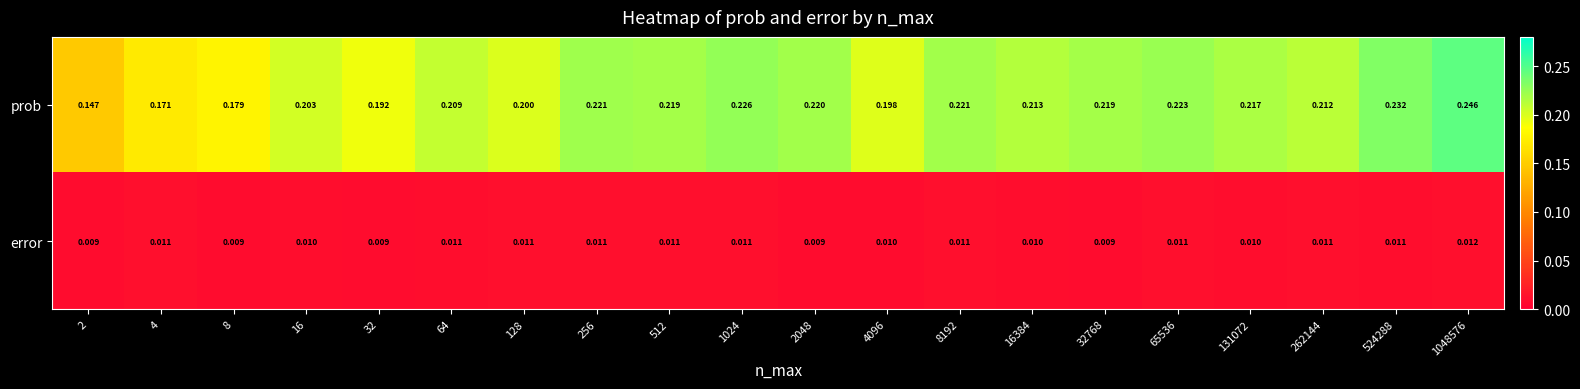

Which series has the largest total across all categories?

prob